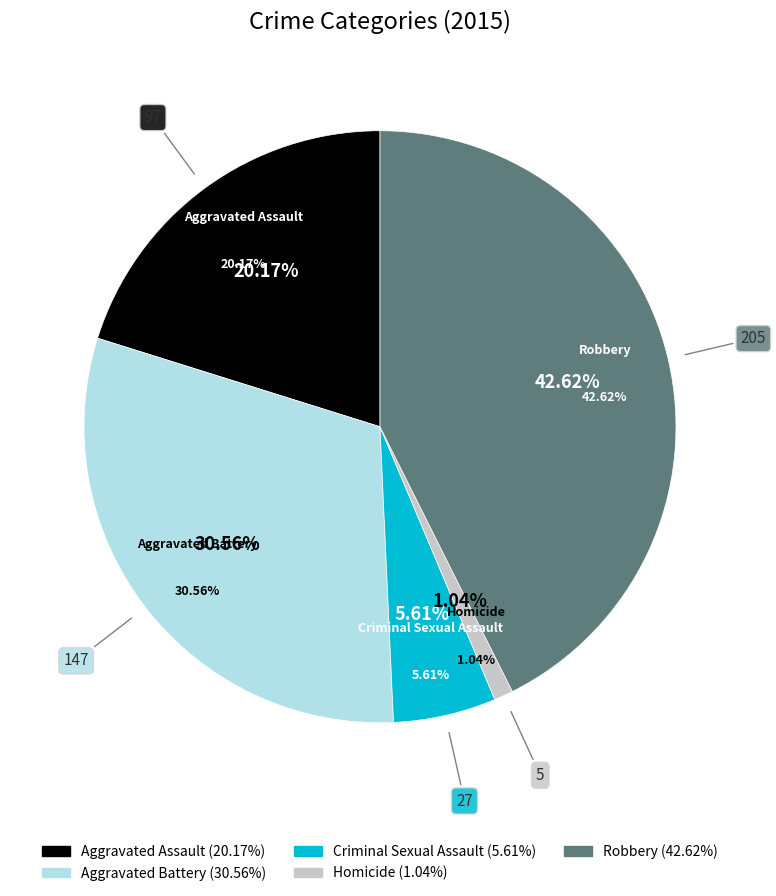

What percentage is the Aggravated Battery slice, to the nearest percent?

31%